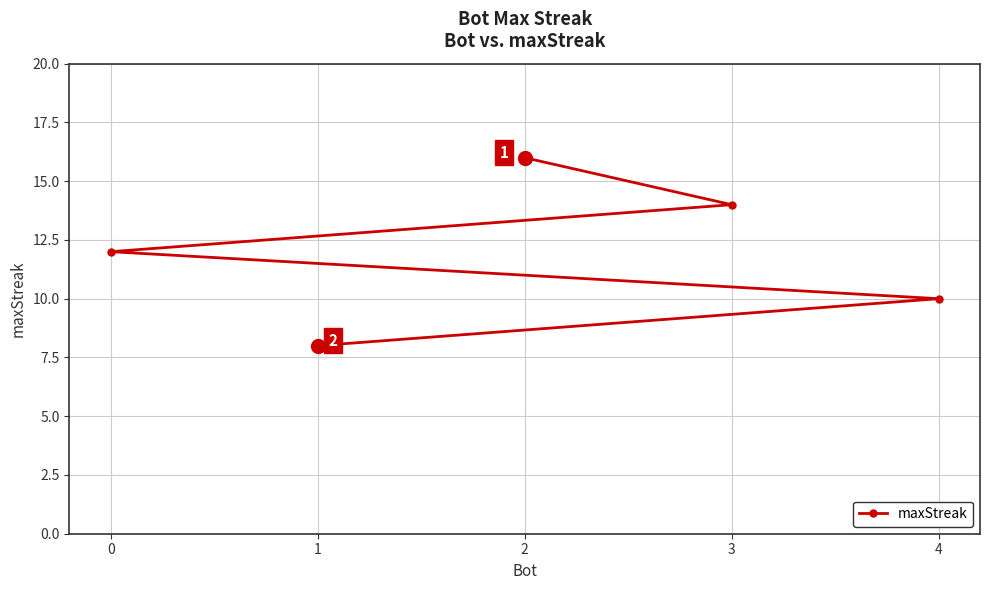

What is the change in value from 2 to 1?

-8